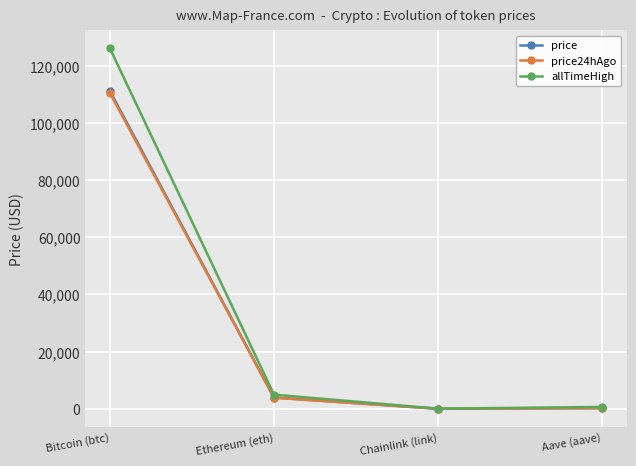

The price24hAgo series shows 175765.5 at Bitcoin (btc). True or false?

False